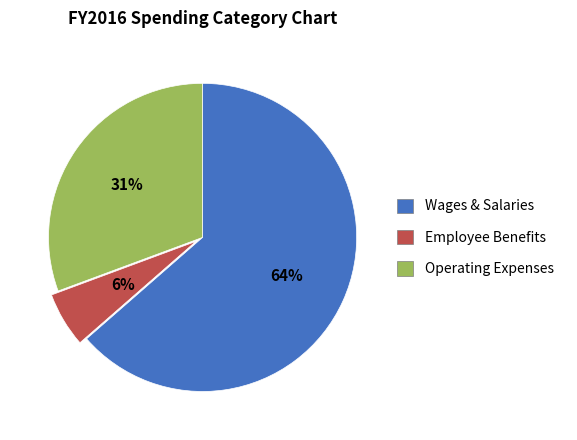

Which slice represents more than half of the pie?

Wages & Salaries